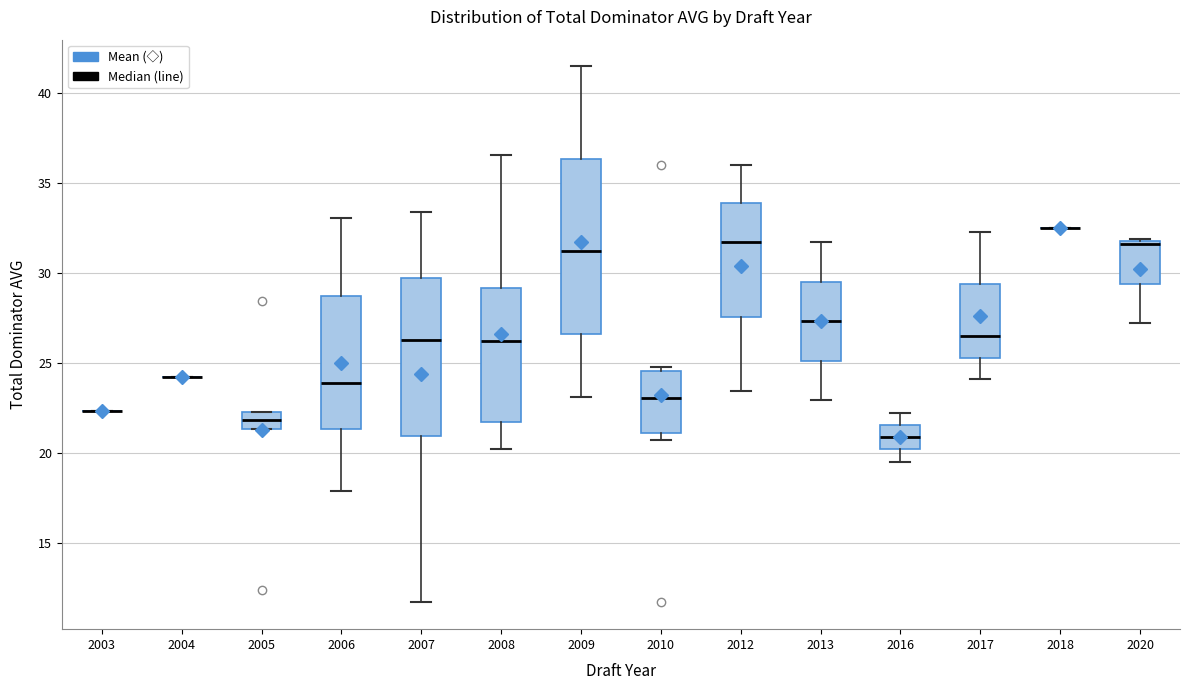

Reading left to right, transcribe this box plot: for each box, give where its median line is, the range the box spans, and where its two whiskers end, as read against the y-axis. The values are not printed on the chart, so give them approximately, as read against the axis.

2003: box collapsed to a line at 22.5, whiskers 22.5 to 22.5
2004: box collapsed to a line at 24.0, whiskers 24.0 to 24.0
2005: median 22.0, box 21.5 to 22.5, whiskers 21.5 to 22.5
2006: median 24.0, box 21.5 to 28.5, whiskers 18.0 to 33.0
2007: median 26.5, box 21.0 to 29.5, whiskers 11.5 to 33.5
2008: median 26.0, box 21.5 to 29.0, whiskers 20.0 to 36.5
2009: median 31.0, box 26.5 to 36.5, whiskers 23.0 to 41.5
2010: median 23.0, box 21.0 to 24.5, whiskers 20.5 to 25.0
2012: median 31.5, box 27.5 to 34.0, whiskers 23.5 to 36.0
2013: median 27.5, box 25.0 to 29.5, whiskers 23.0 to 31.5
2016: median 21.0, box 20.0 to 21.5, whiskers 19.5 to 22.0
2017: median 26.5, box 25.5 to 29.5, whiskers 24.0 to 32.5
2018: box collapsed to a line at 32.5, whiskers 32.5 to 32.5
2020: median 31.5, box 29.5 to 31.5, whiskers 27.0 to 32.0